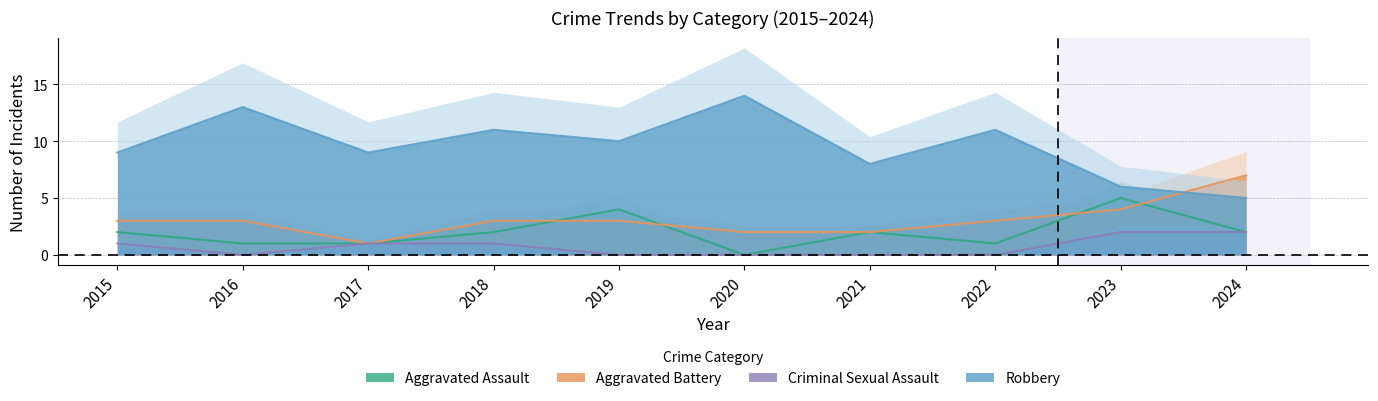

How many Robbery values are between 8 and 11?

6